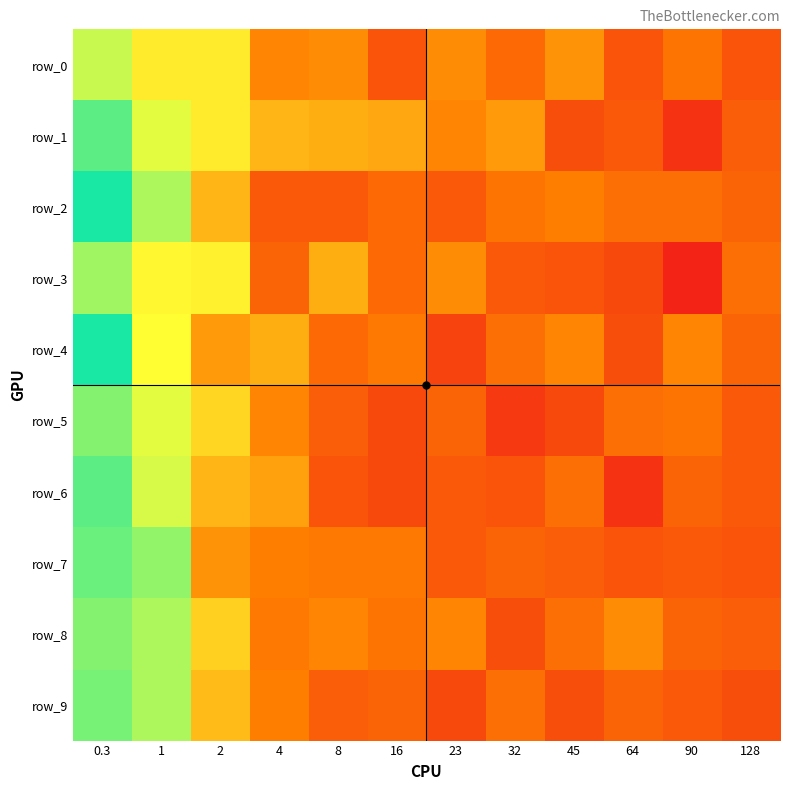

What is the maximum value for row_3?

0.7